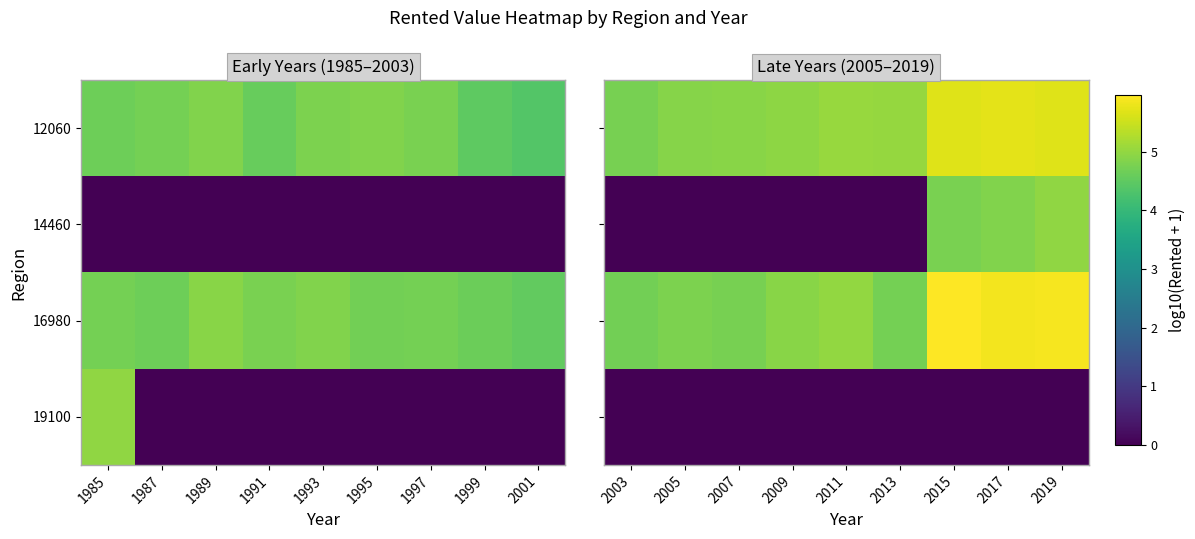

What is the difference between the maximum and minimum values in the 16980 series?

1.3